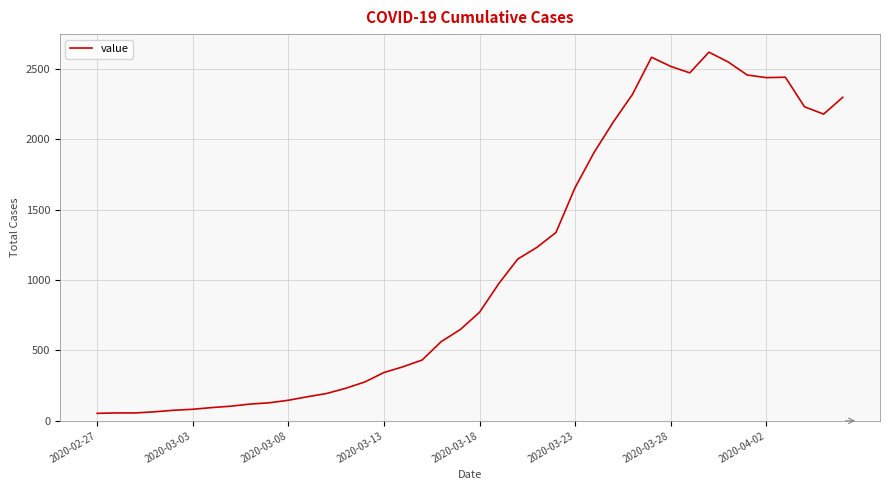

What is the difference between the maximum and minimum values?

2566